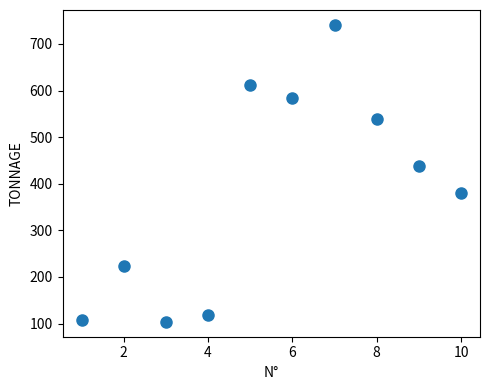

What is the range of Y values (max minus min)?

637.1